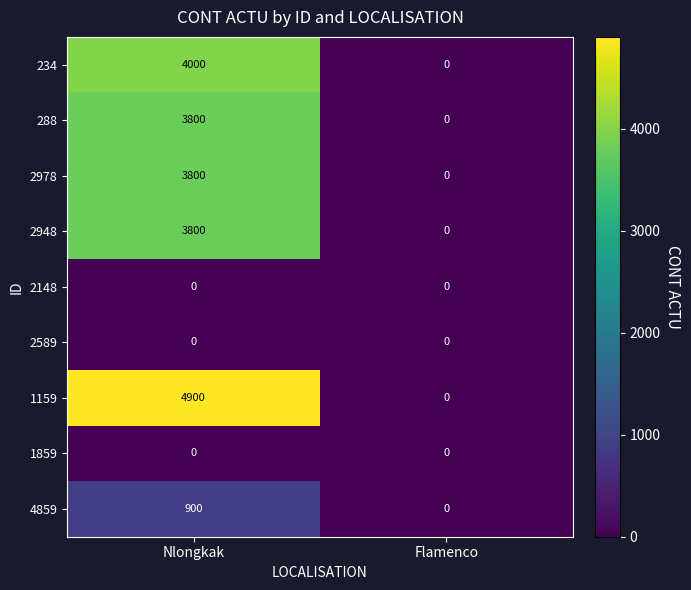

What is the greatest value displayed?

4900